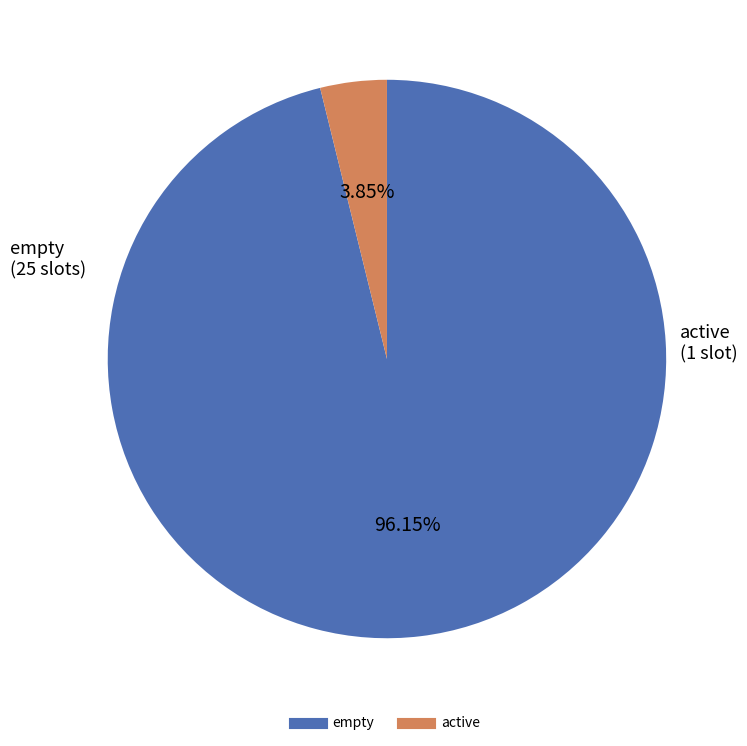

How much of the chart is everything except empty?

3.8%